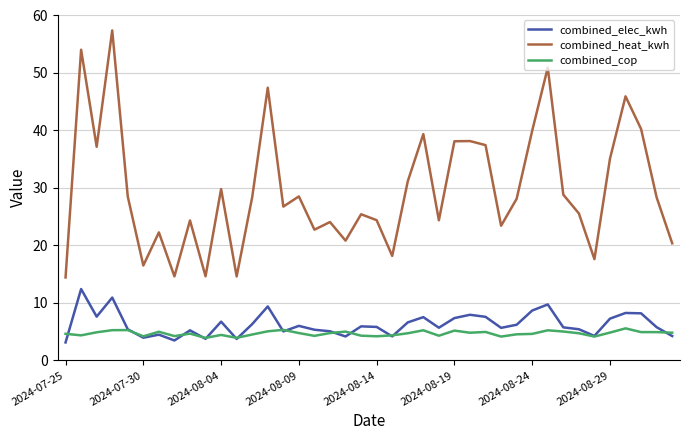

Which series has the largest range (max minus min)?

combined_heat_kwh